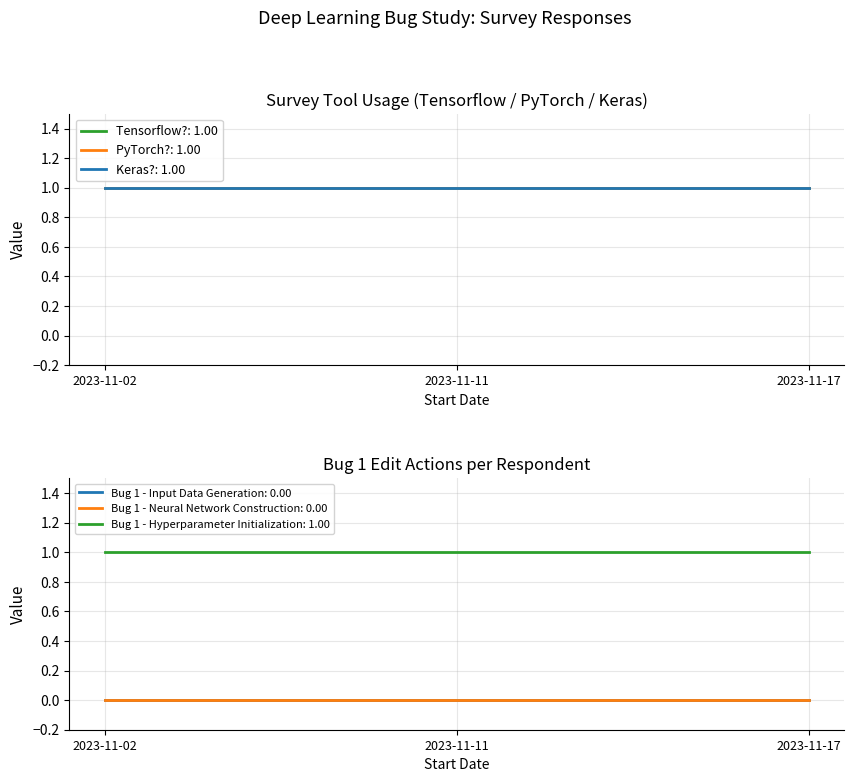

Which series changed the most between 2023-11-02 and 2023-11-17?

Tensorflow?